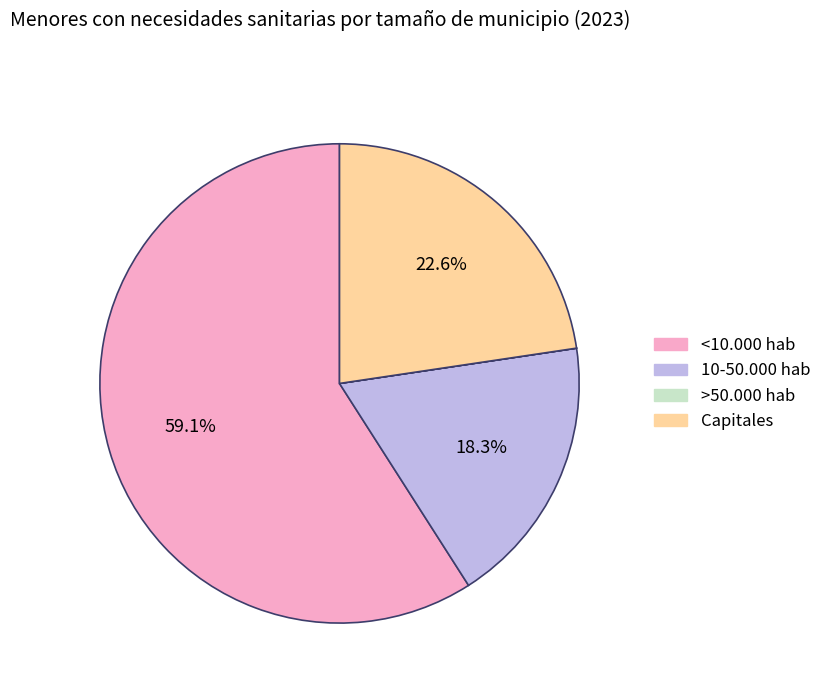

To the nearest percent, what percentage of the pie is 10-50.000 hab?

18%